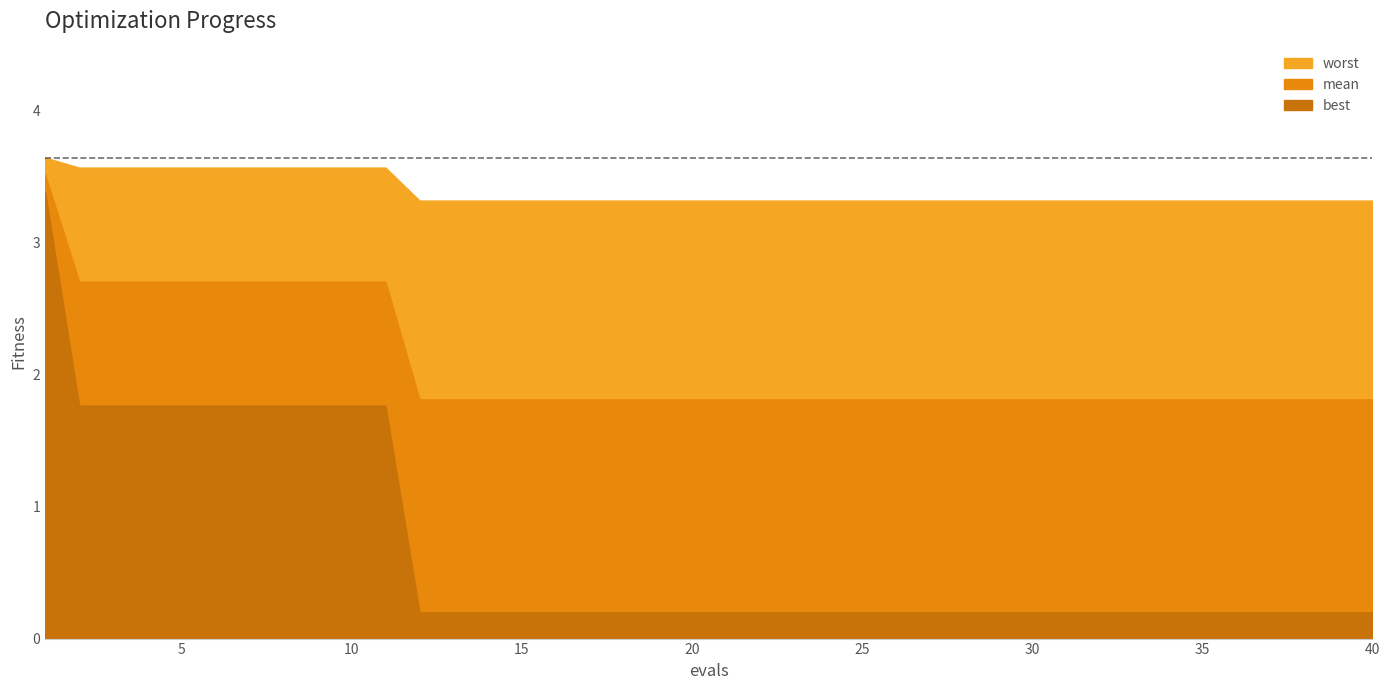

Does the chart have visible grid lines?

No